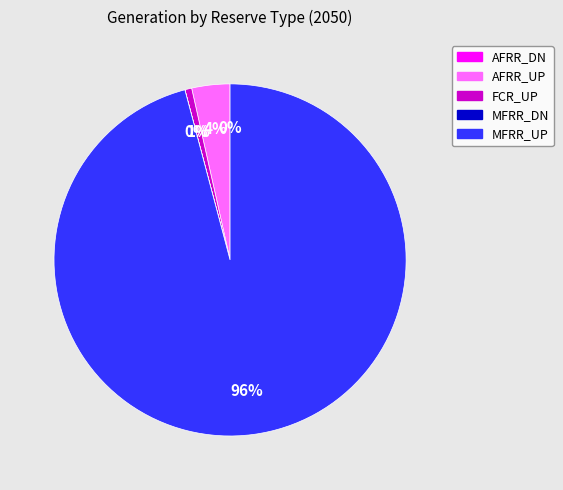

Which has a higher value, AFRR_DN or MFRR_UP?

MFRR_UP